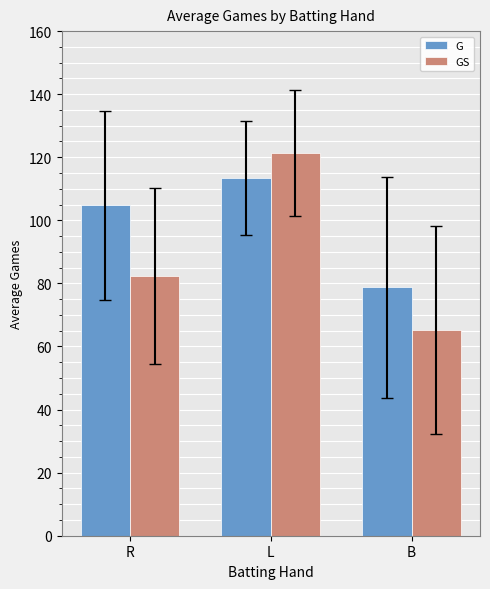

Where is G nearest to the value 96?

R